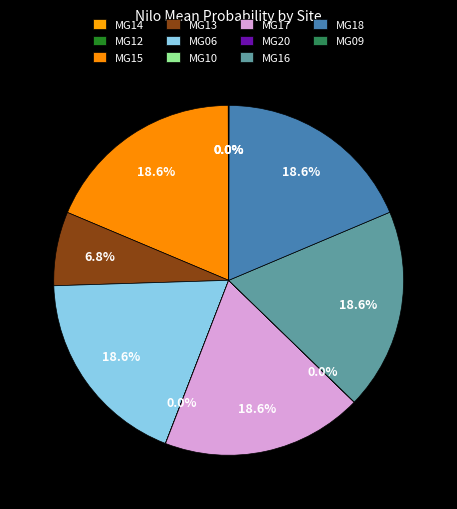

Which has a higher value, MG12 or MG06?

MG06